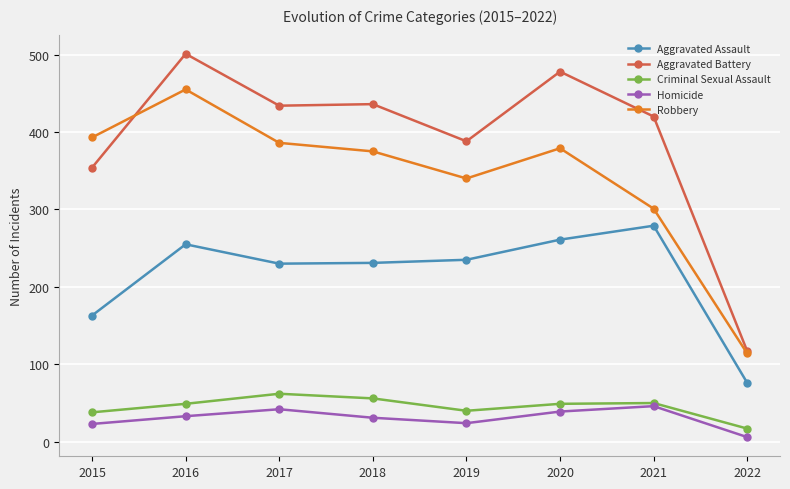

Which series has the largest range (max minus min)?

Aggravated Battery